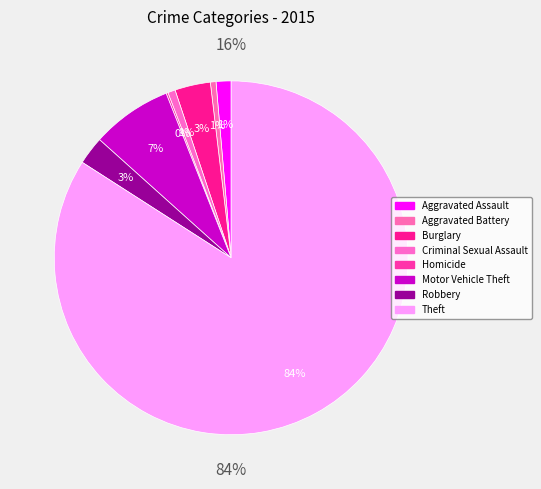

What percentage is the Aggravated Battery slice, to the nearest percent?

1%